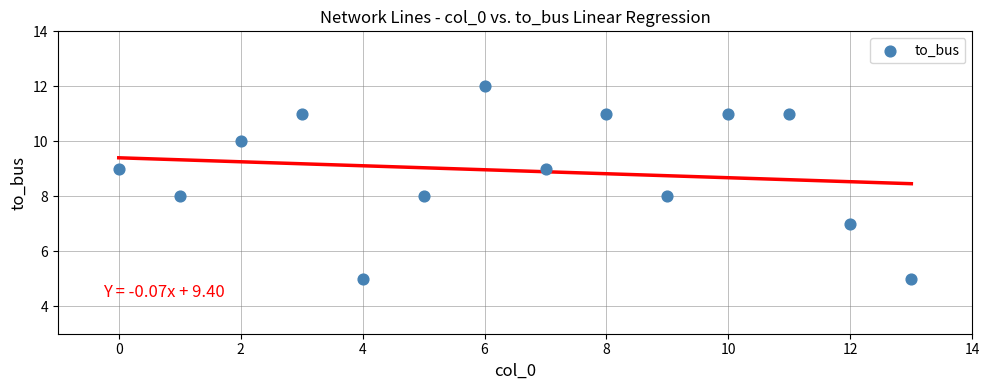

What is the range of Y values (max minus min)?

7